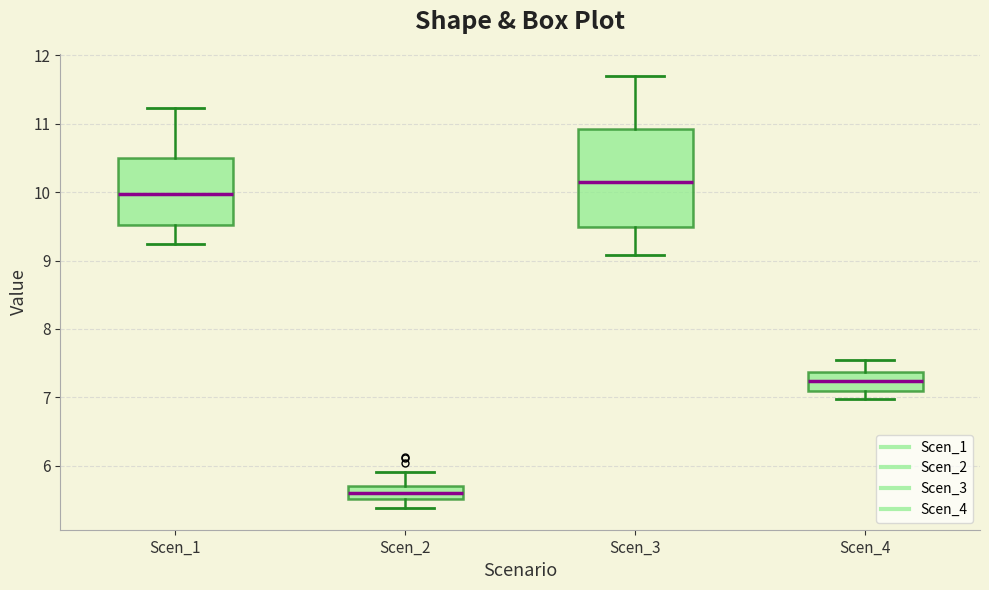

Where does the upper whisker of the box for Scen_3 end on the y-axis? The values are not printed on the chart, so give them approximately, as read against the axis.

11.7